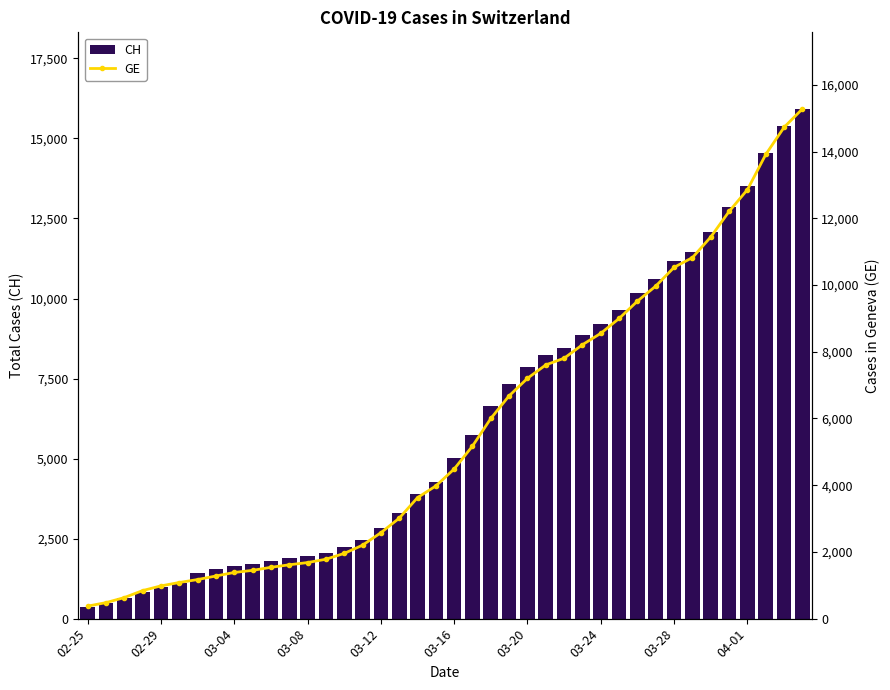

What is the difference between the CH values at 02-25 and 02-29?

606